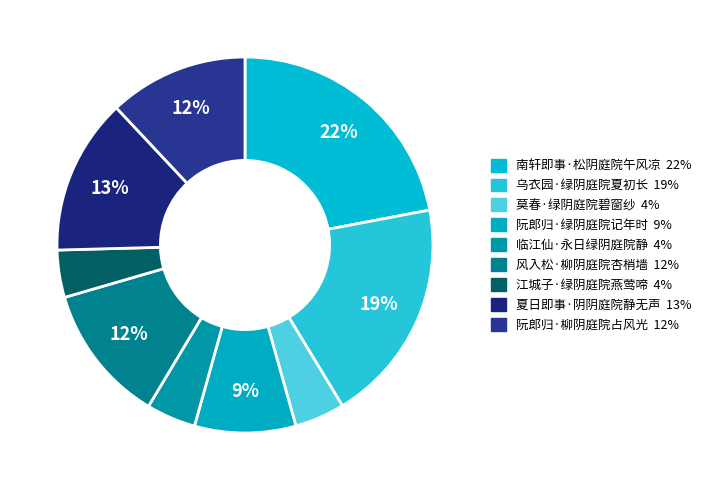

What is the smallest slice in the pie chart?

江城子·绿阴庭院燕莺啼